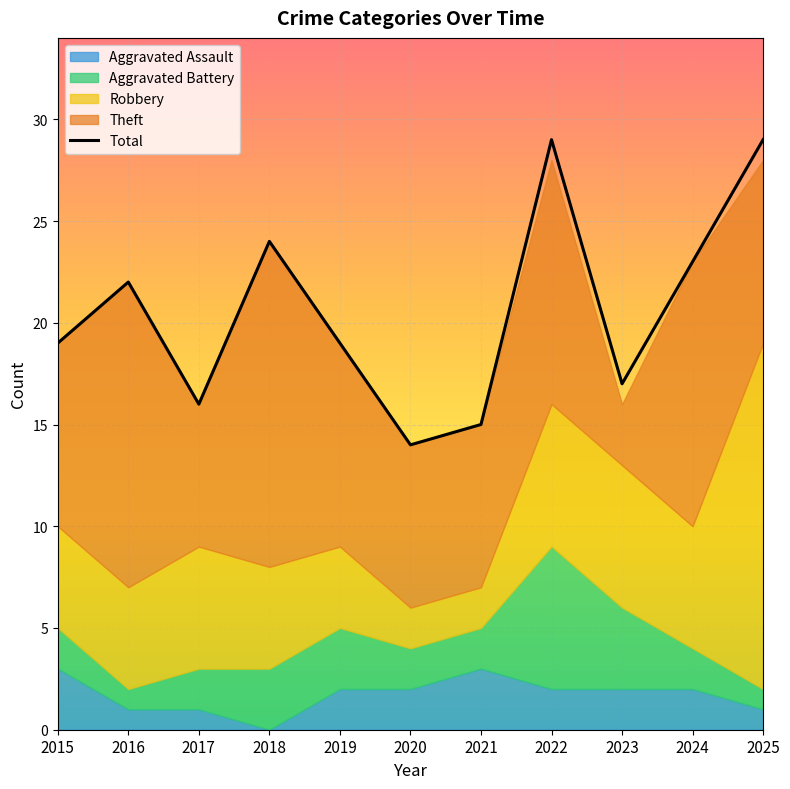

Which series has the largest range (max minus min)?

Robbery